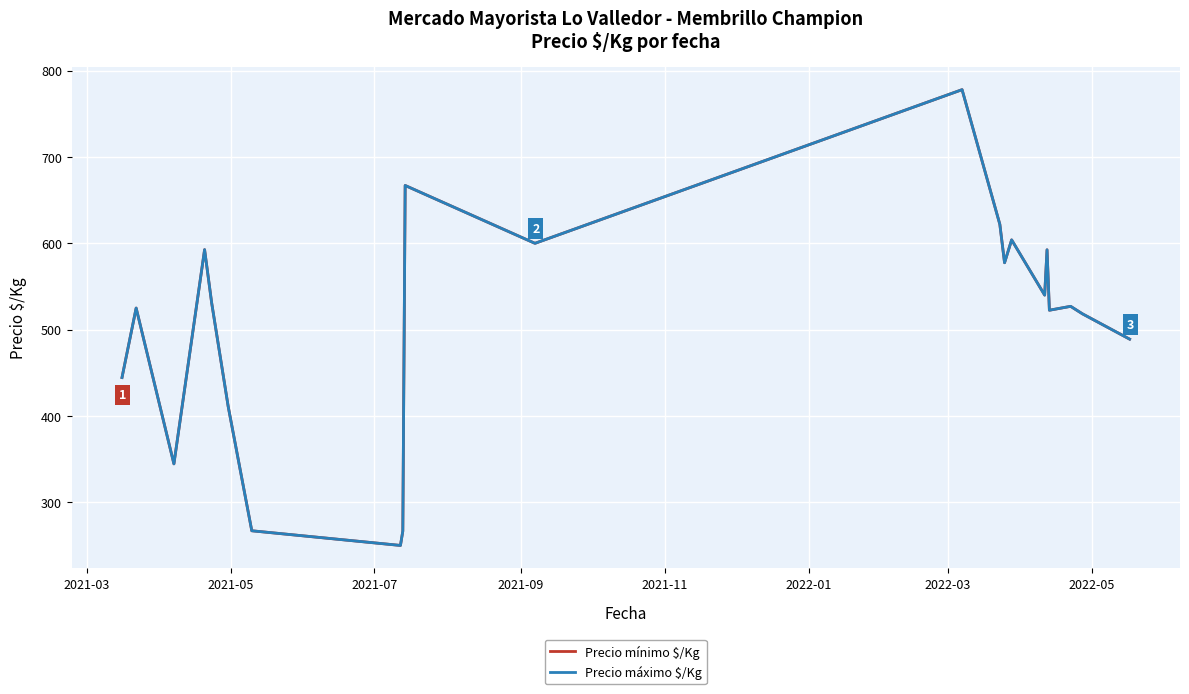

How many values in the Precio máximo $/Kg series are below 527?

10